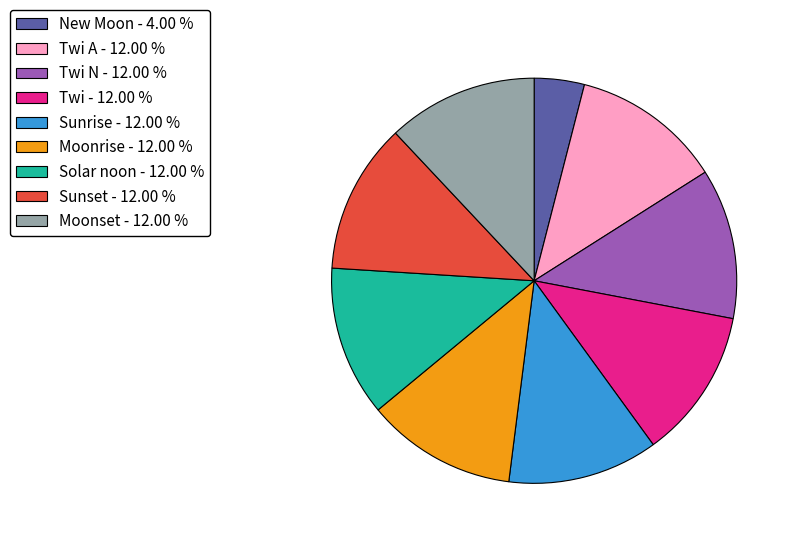

Which category has the smallest portion of the pie?

New Moon - 4.00 %